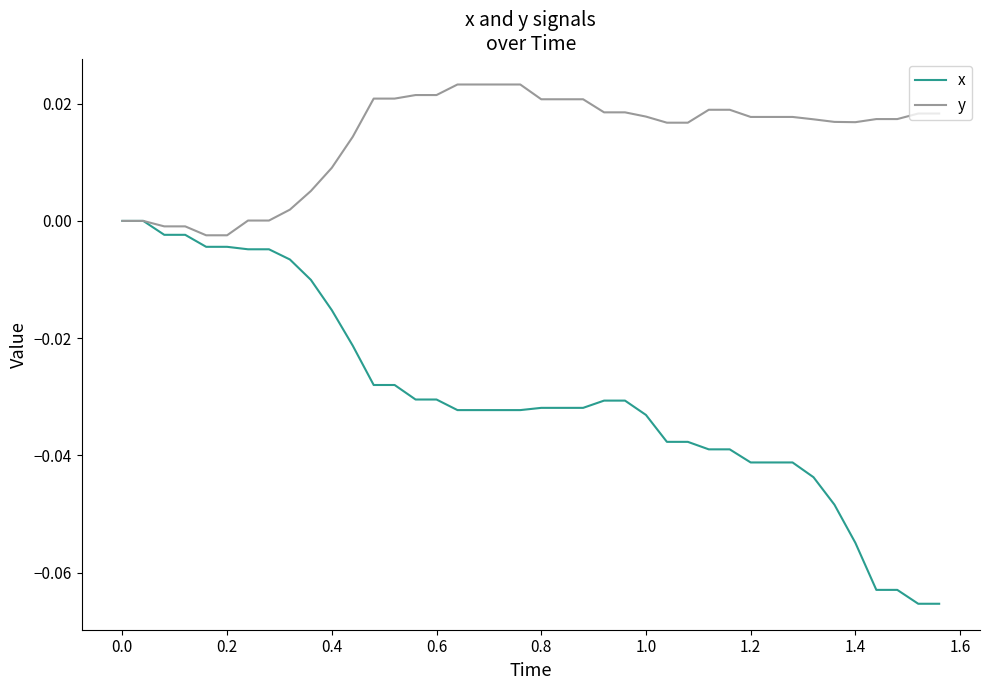

Rank the series by their average value, from highest to lowest.

y, x